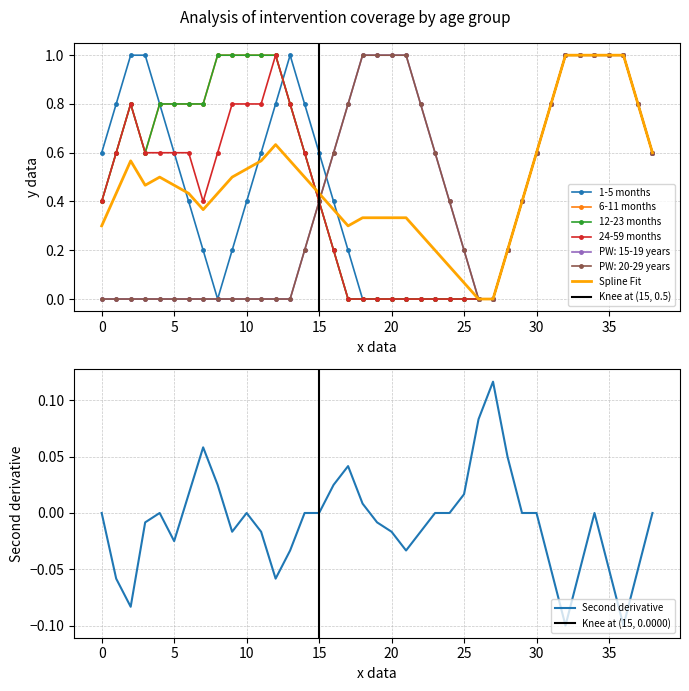

What is the sum of all 6-11 months values?

22